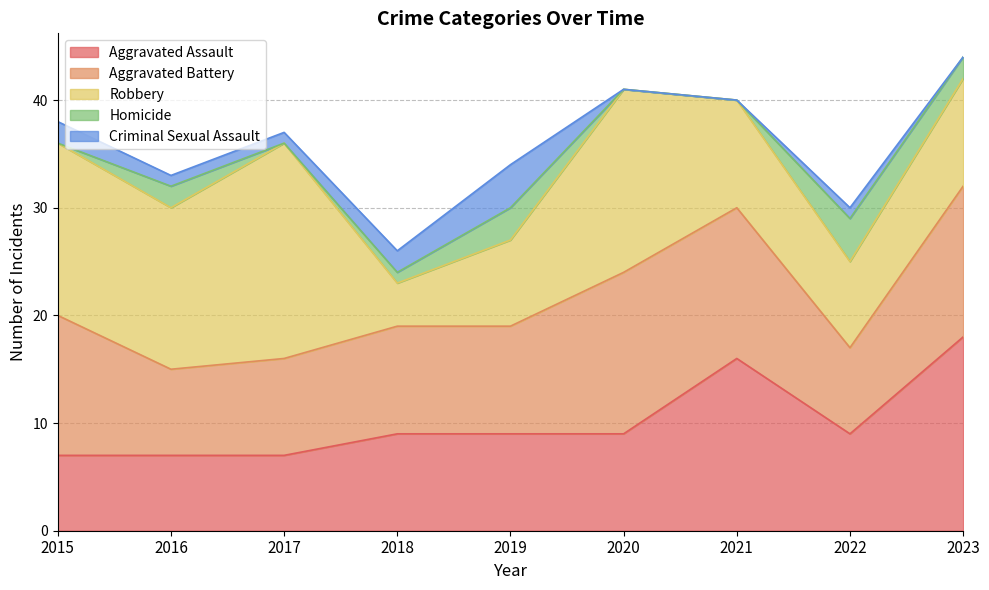

At how many categories does at least one series exceed 19?

1